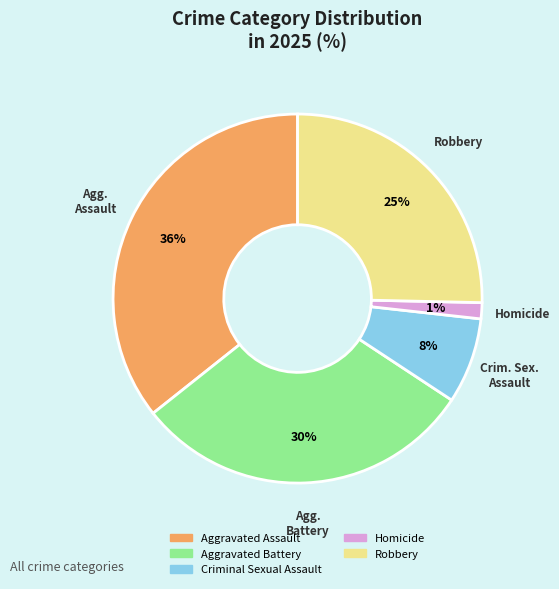

What percentage is the Aggravated Assault slice, to the nearest percent?

36%